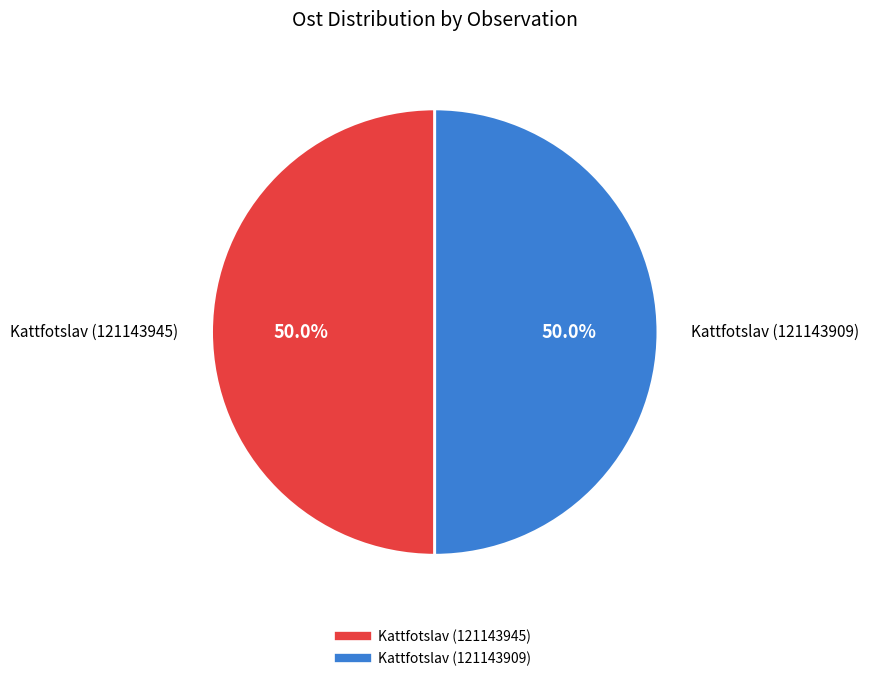

What is the ratio of the value at Kattfotslav (121143945) to the value at Kattfotslav (121143909)?

1.0